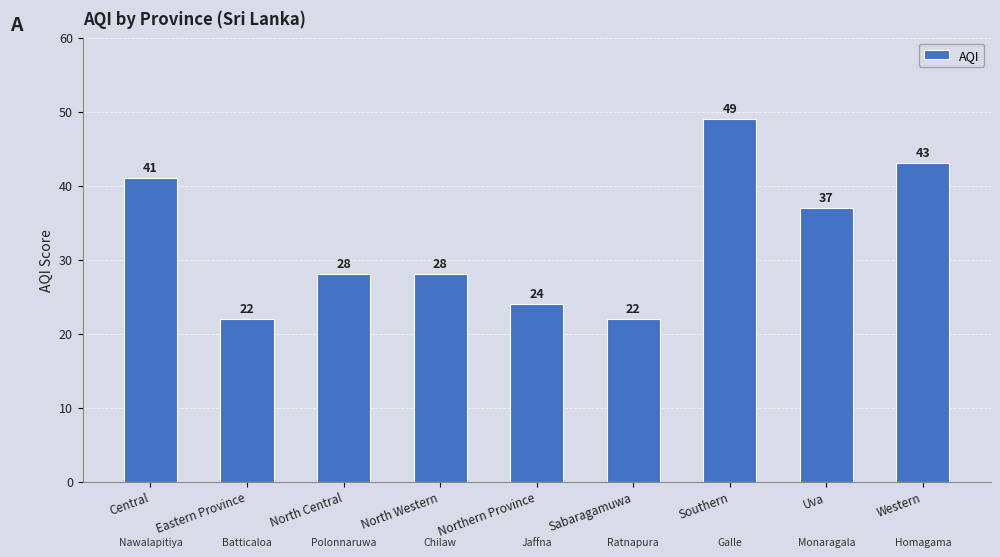

Are the bars horizontal?

No